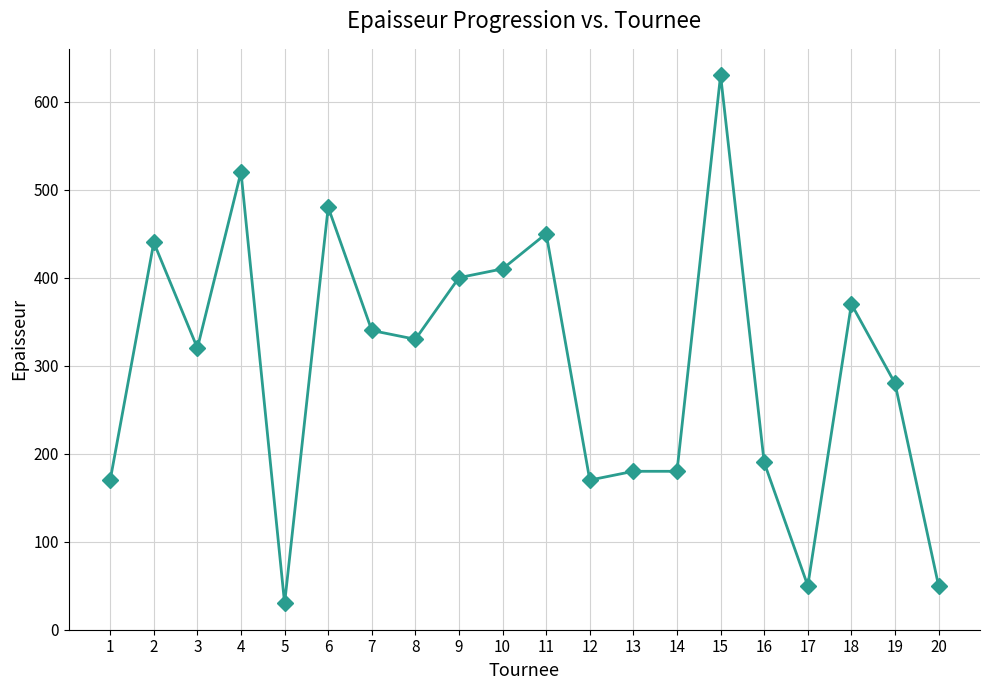

What is the difference between the second highest and second lowest values?

470